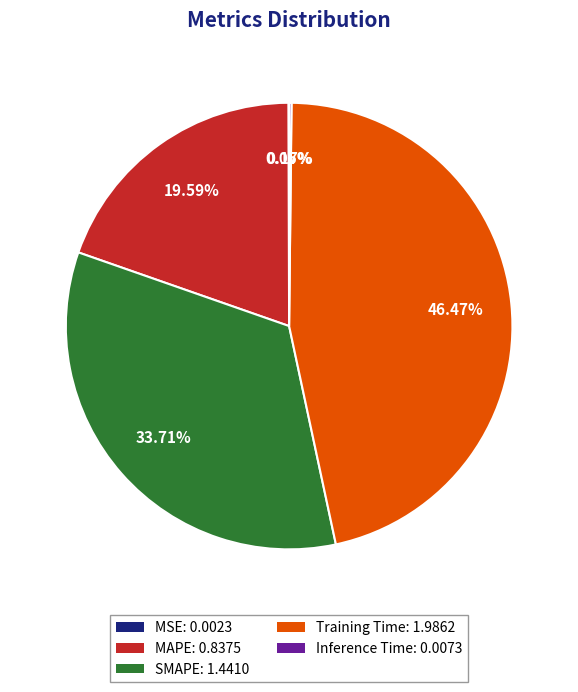

Combined, what portion of the pie is Training Time and SMAPE?

80.2%